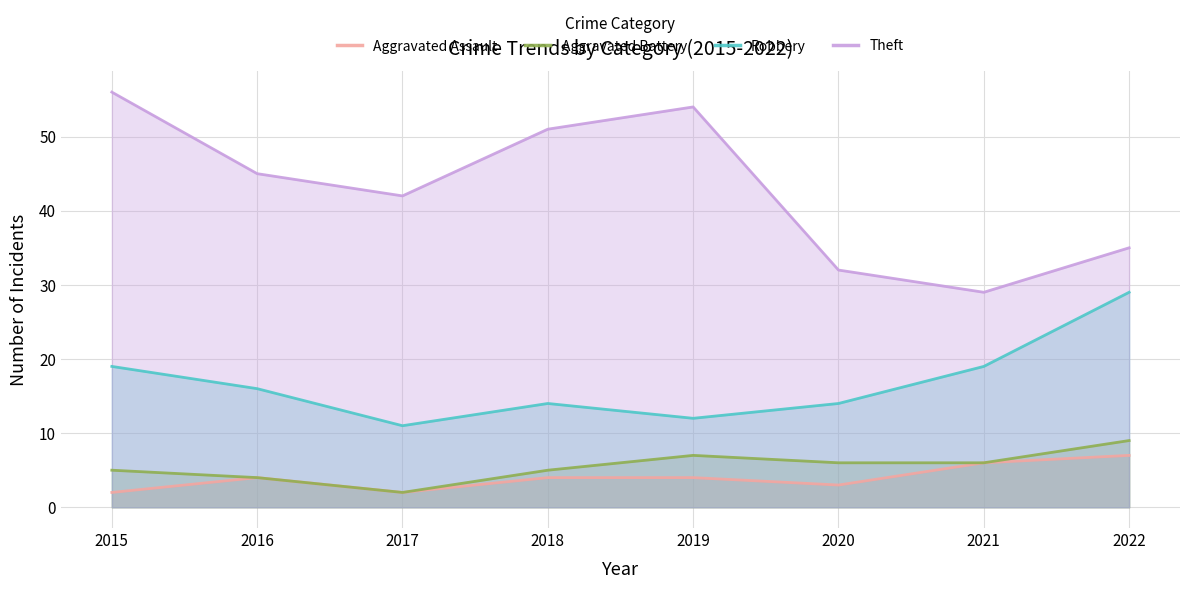

Is the value of Aggravated Assault at 2020 greater than the value of Aggravated Battery at 2022?

No